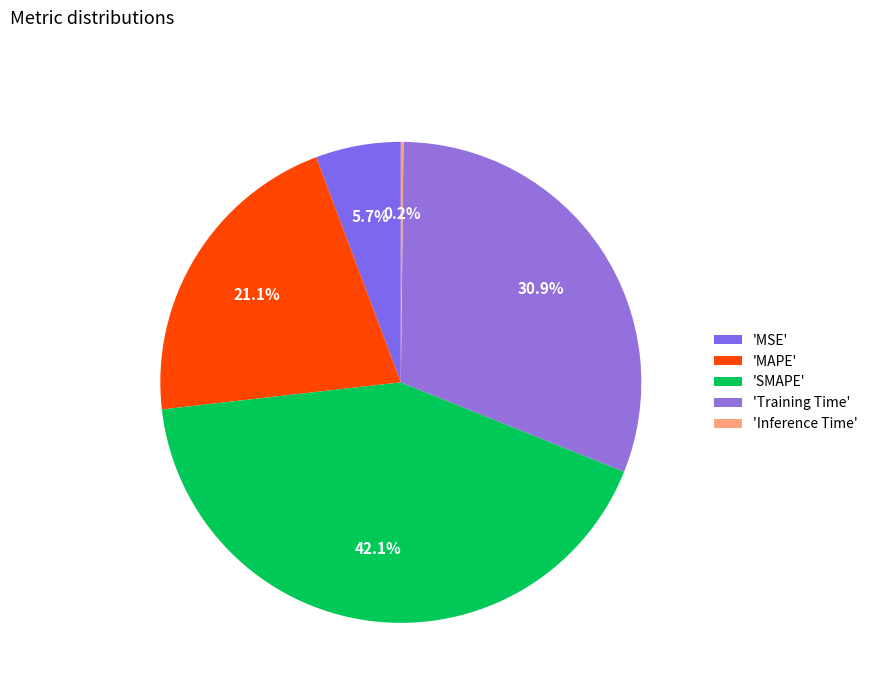

How many segments does this pie chart have?

5